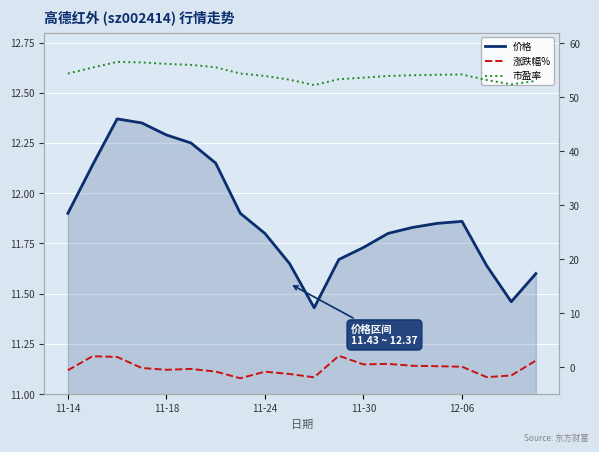

What position from the right is 19?

1